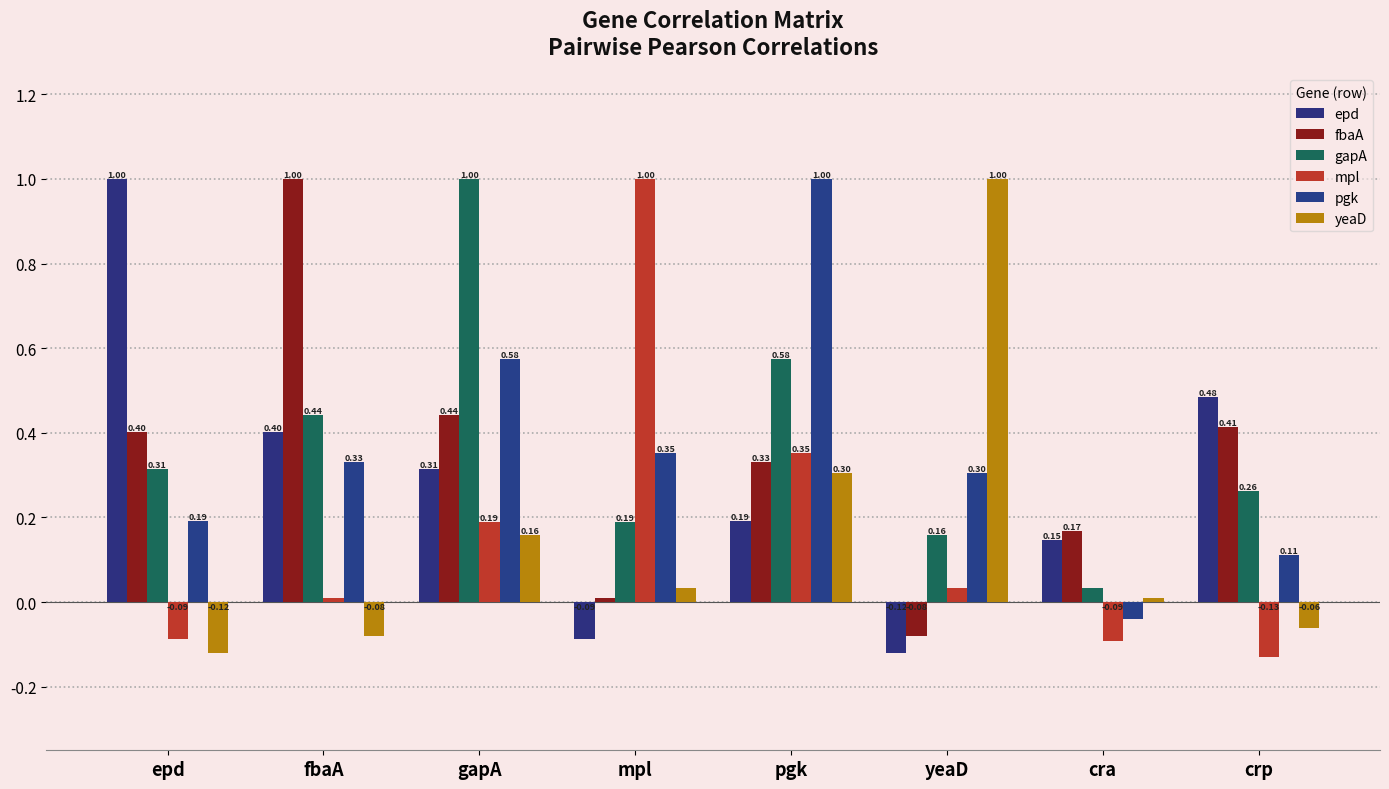

How many values in fbaA are below zero?

1